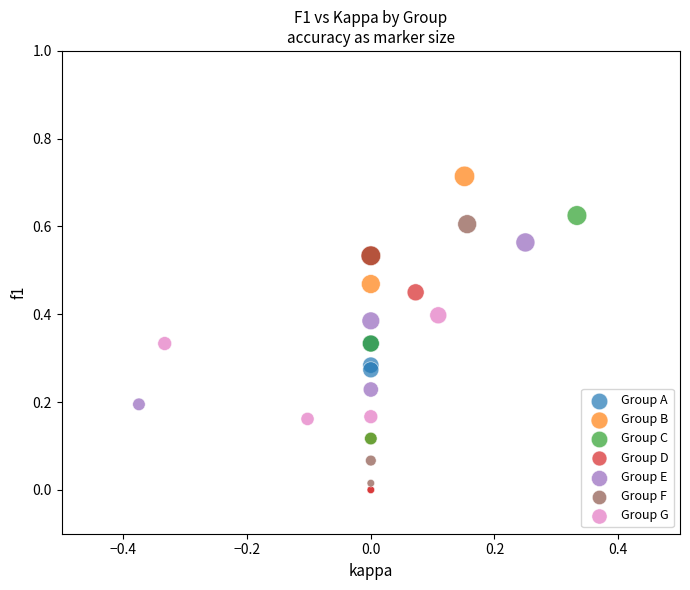

Which series contains the highest Y value?

Group B